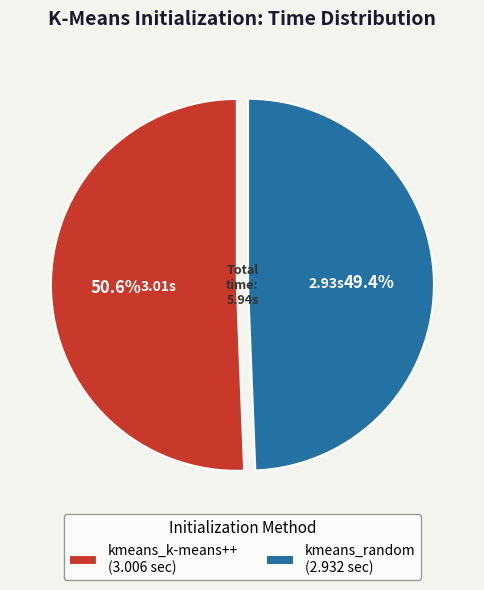

What is the majority slice?

kmeans_k-means++